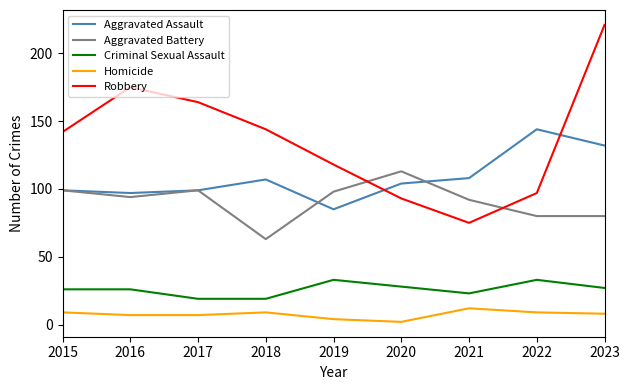

The Aggravated Assault series shows 85 at 2019. True or false?

True